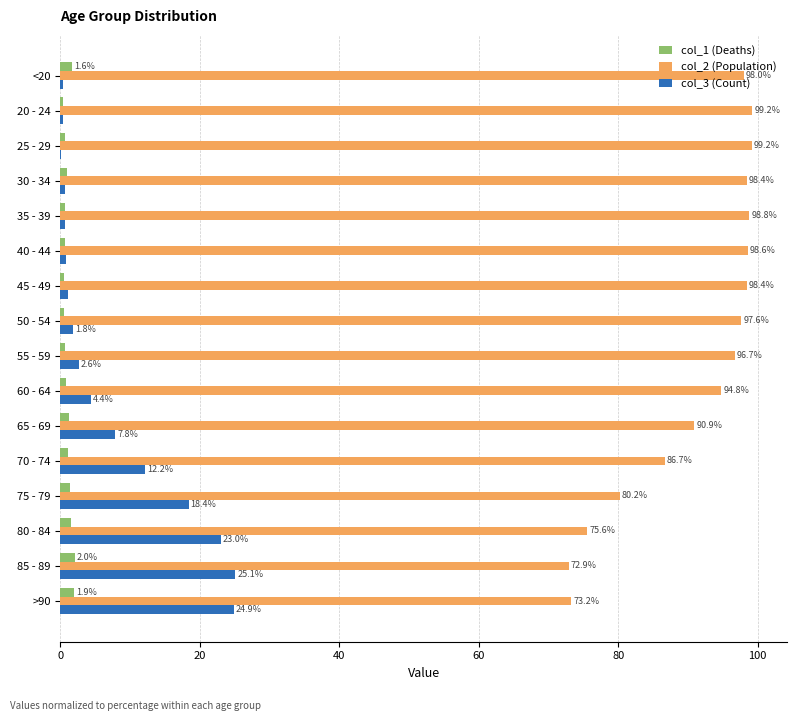

Between 75 - 79 and >90, which series saw the biggest shift?

col_2 (Population)